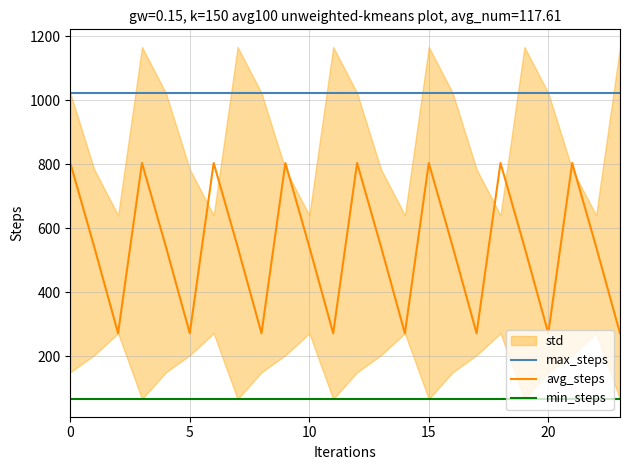

True or false: max_steps and avg_steps cross at least once.

False